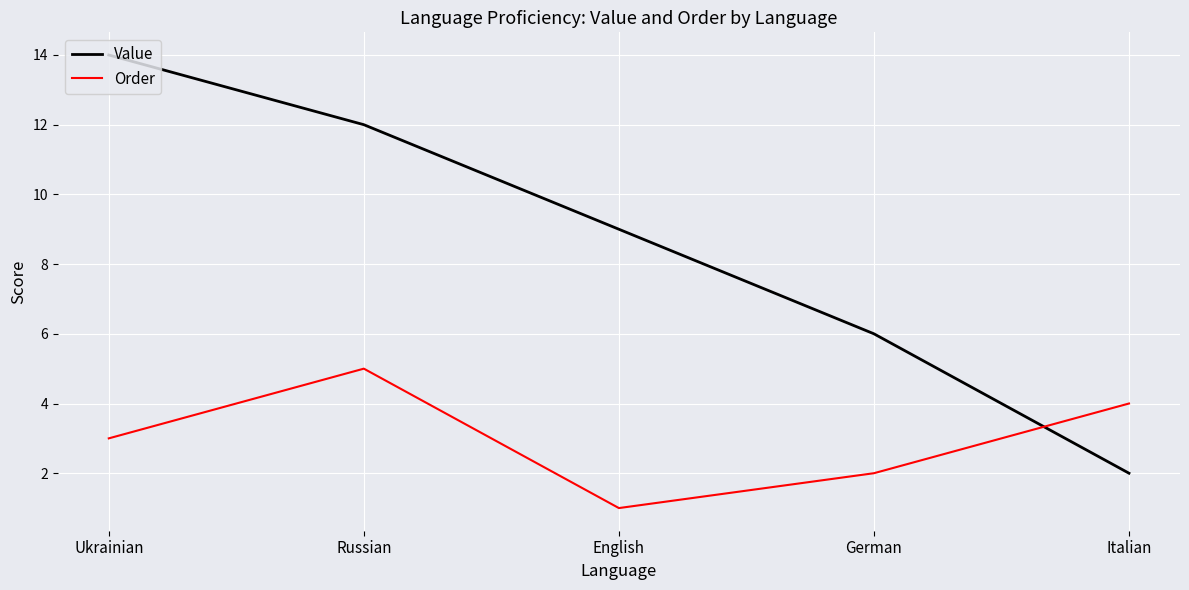

Between Ukrainian and Italian, which series saw the biggest shift?

Value